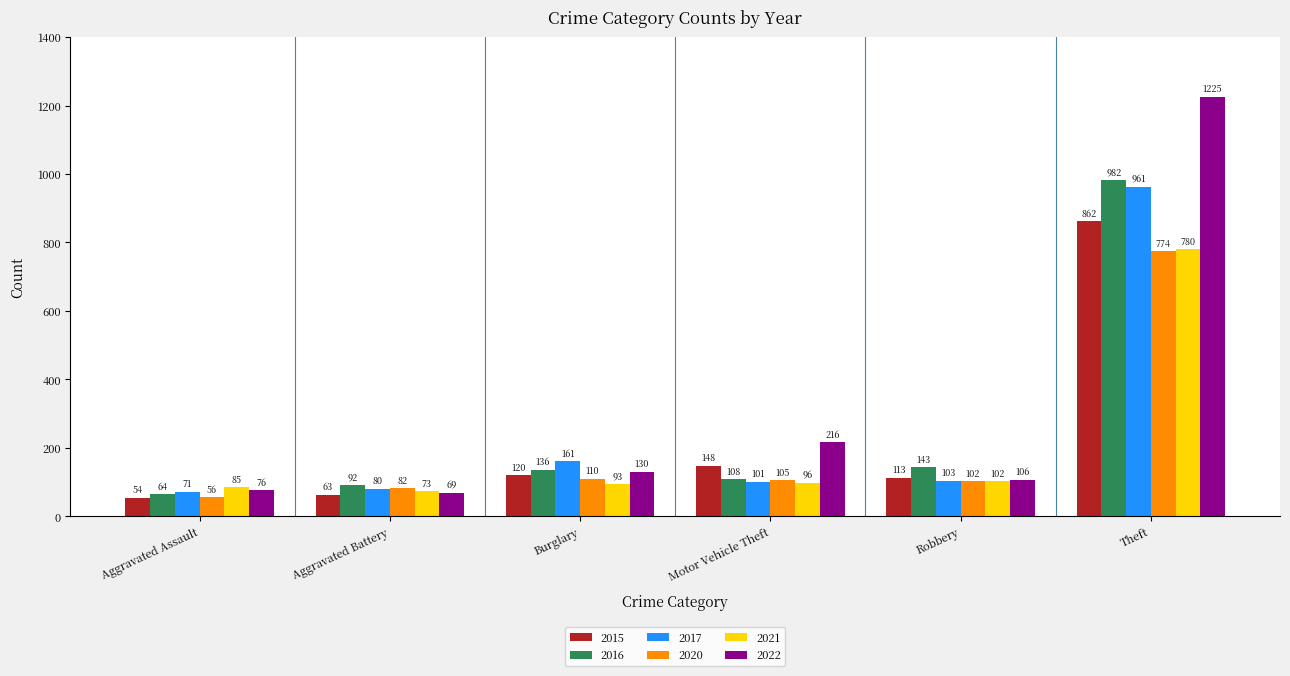

At which category does the chart reach its peak across all series?

Theft